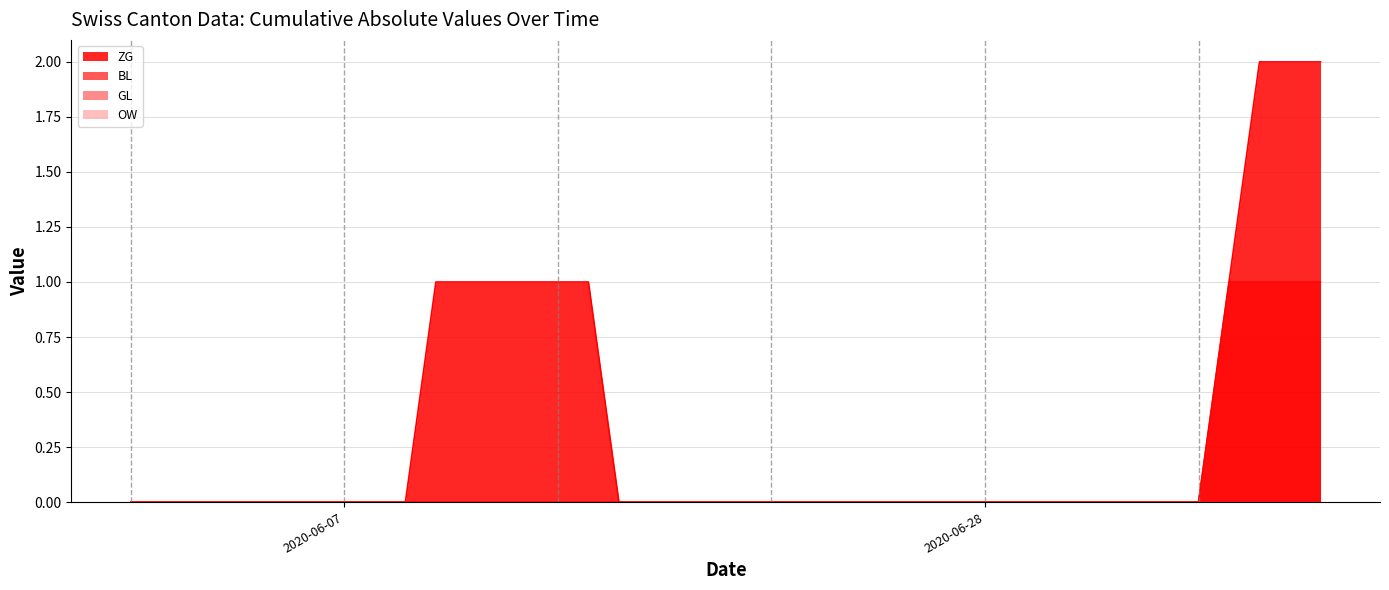

True or false: ZG has more than 1 points higher than both neighbors.

False